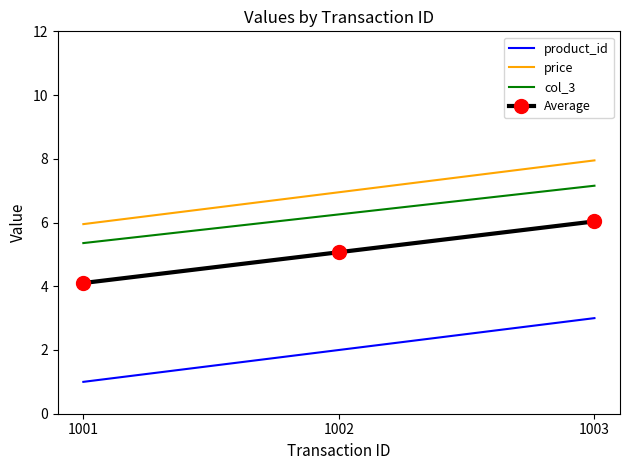

What is the difference between the price values at 1002 and 1001?

1.0